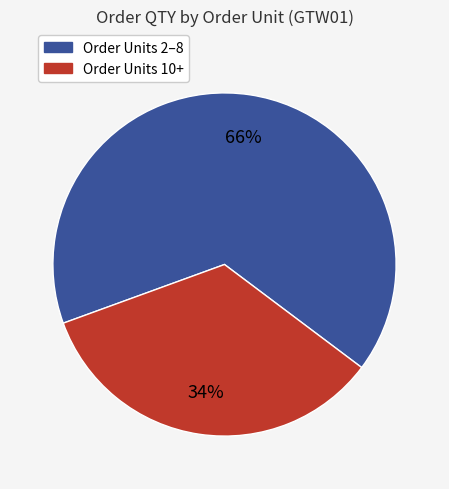

To the nearest percent, what is the average slice percentage?

50%